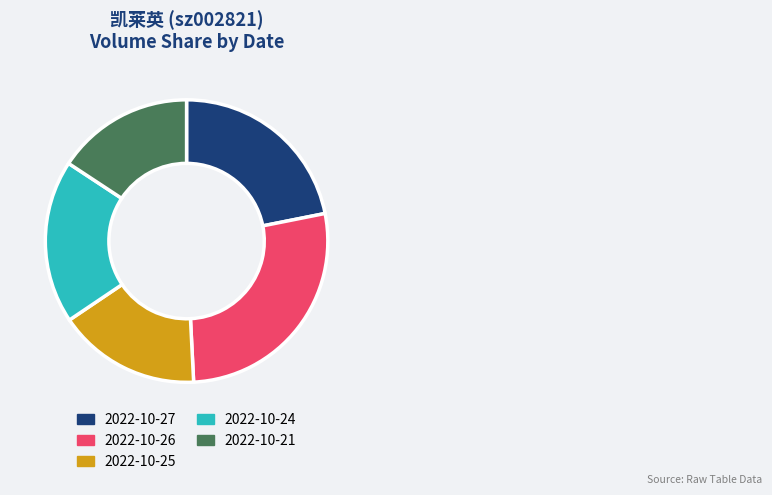

Approximately how many times larger is the value at 2022-10-25 compared to 2022-10-21?

1.0